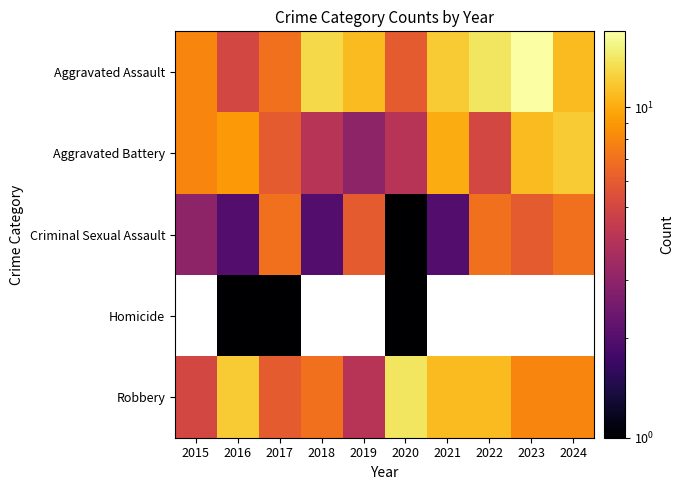

How many values in the Robbery series exceed 8?

4